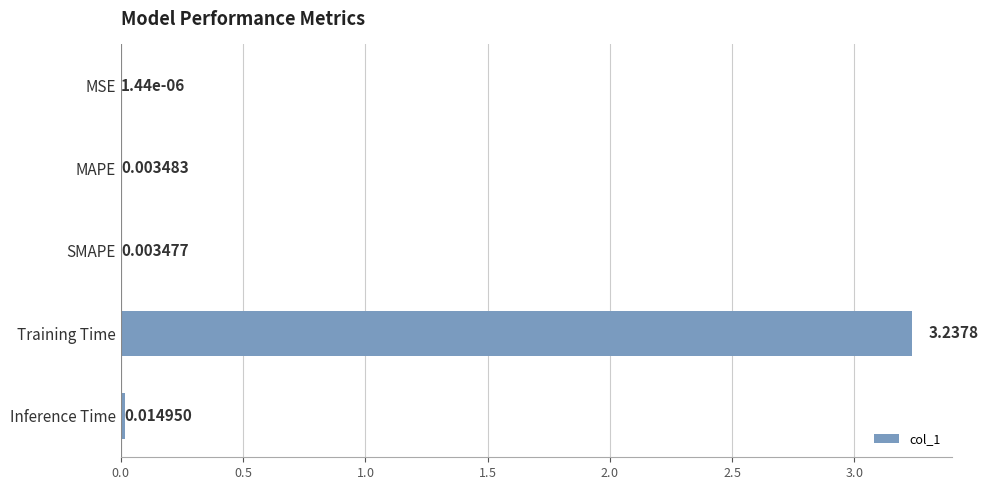

What is the sum of the values at Training Time and Inference Time?

3.3